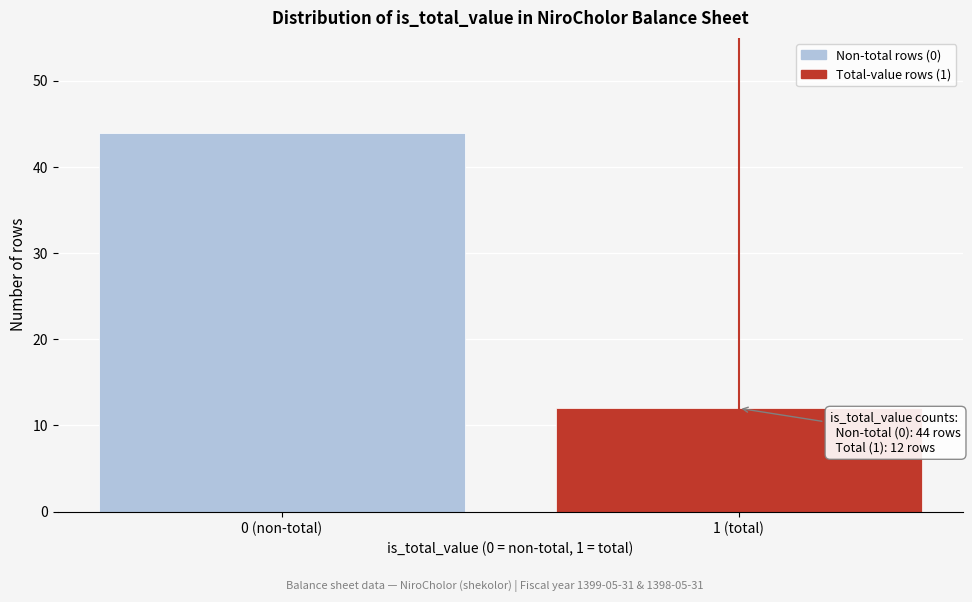

Reading right to left, extract all data points from this chart.

12	44